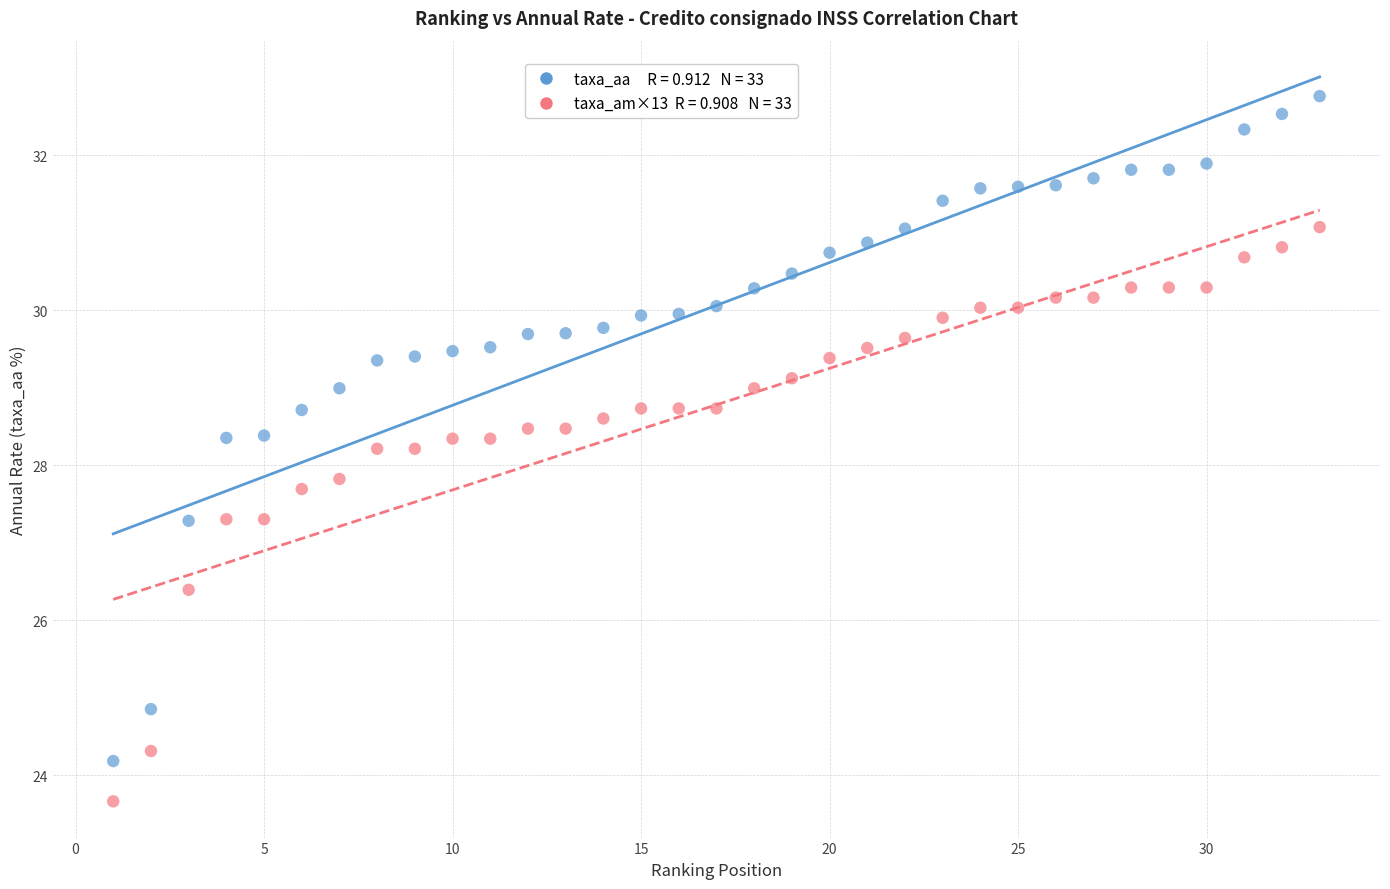

Across all data points, what is the range of Y values (max minus min)?

9.1